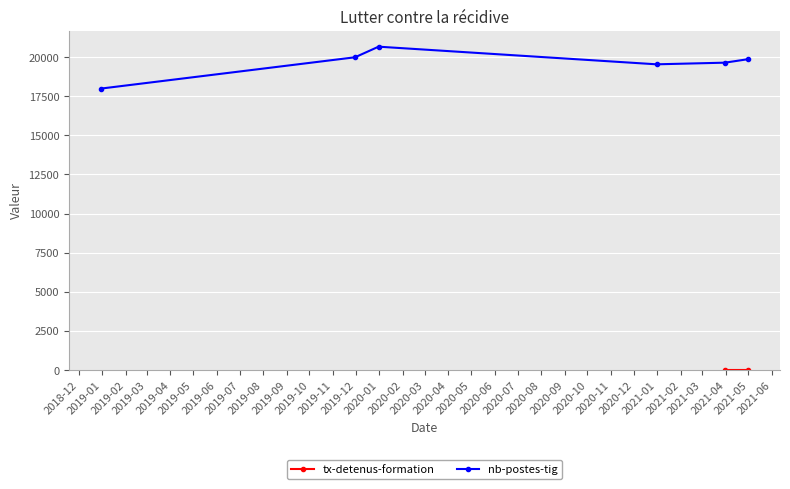

What is the value of the nb-postes-tig point at the 6th from the left?

19875